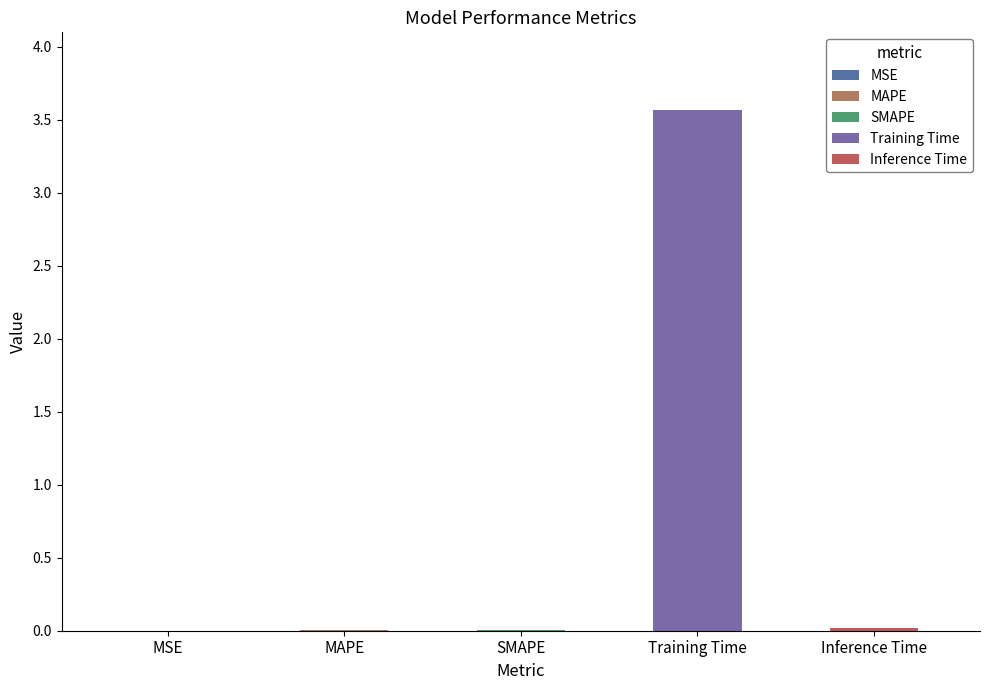

How many categories are shown in the chart?

5